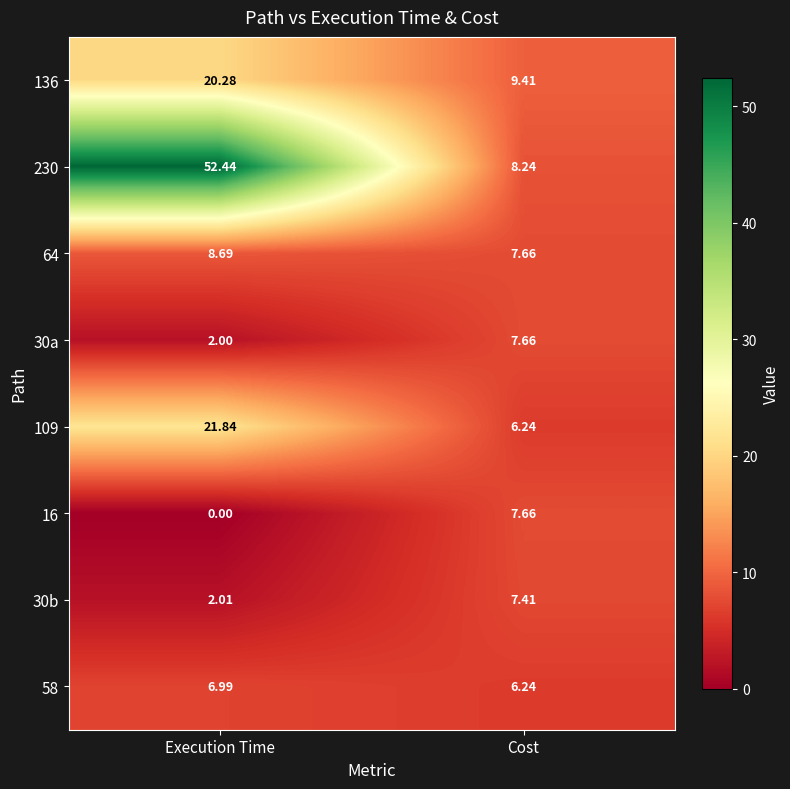

List the labels in order of 230 value, smallest first.

Cost, Execution Time